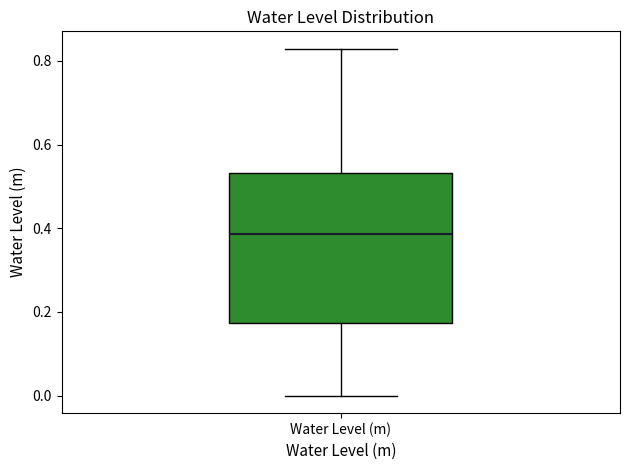

Where is the lower edge of the box for Water Level (m) on the y-axis? The values are not printed on the chart, so give them approximately, as read against the axis.

0.18